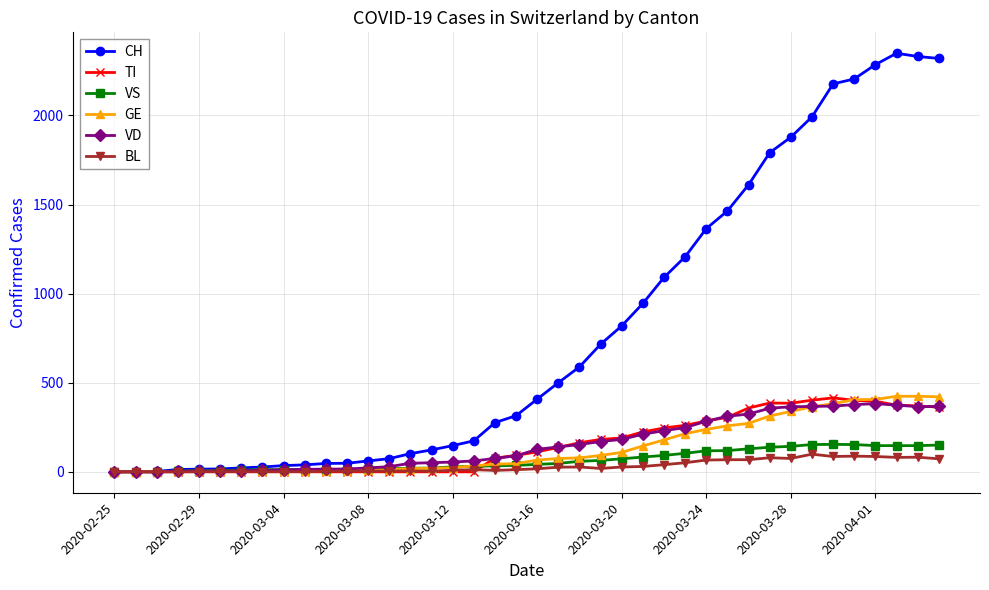

What is the value of the BL point at the 39th from the left?

82